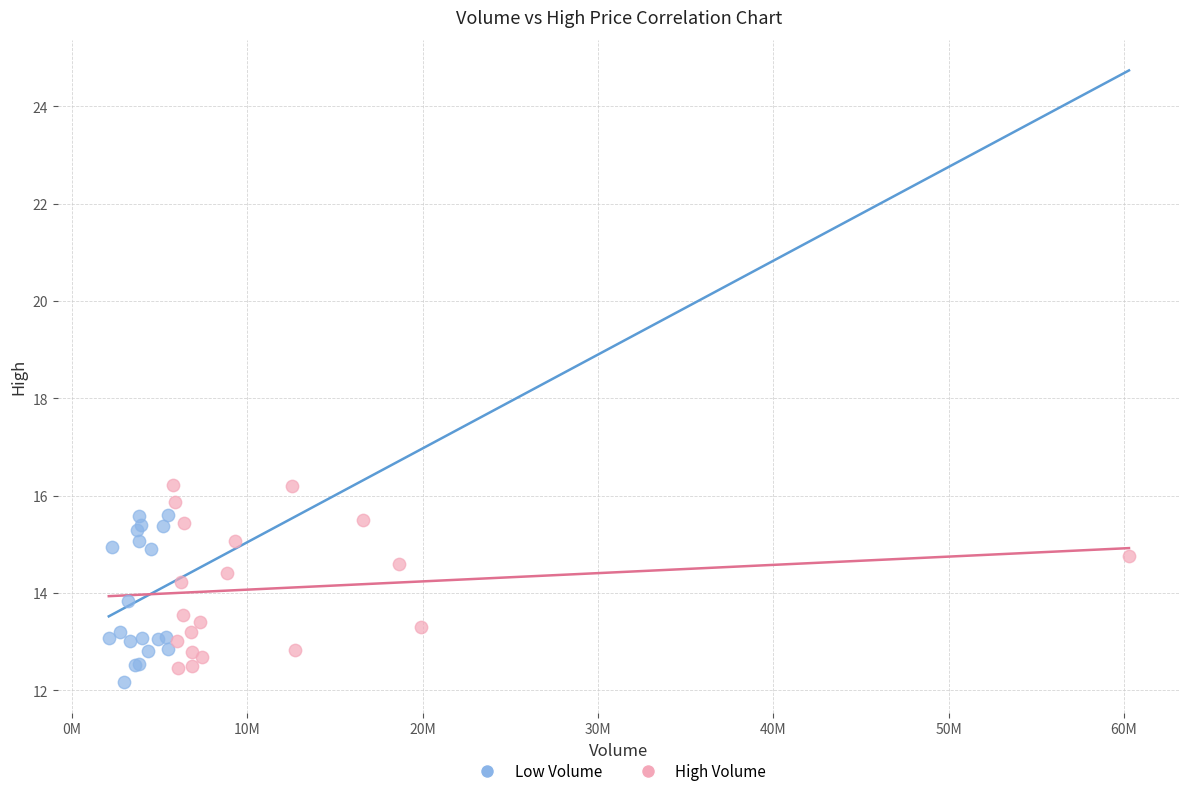

Which series contains the highest Y value?

High Volume